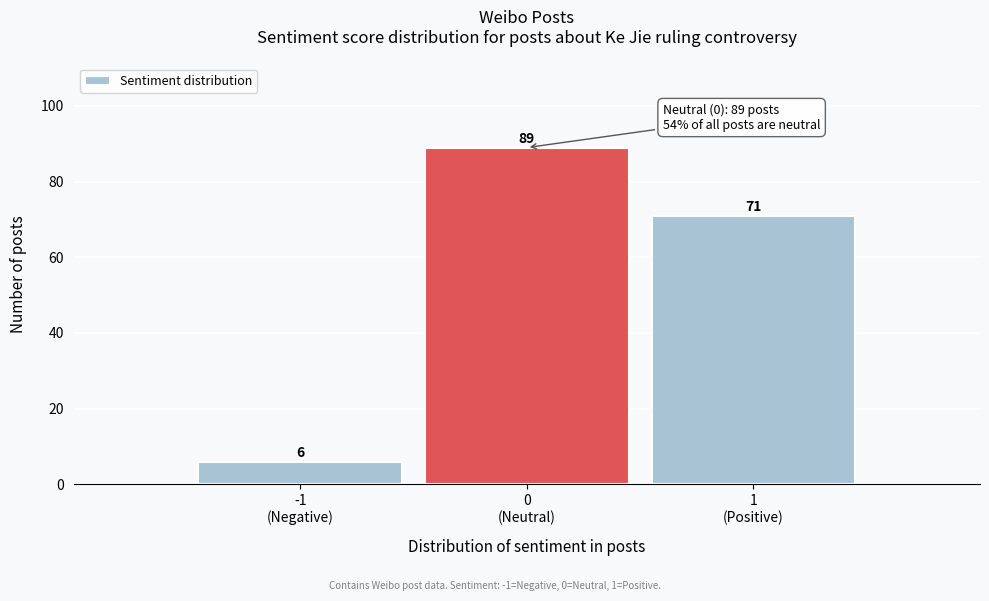

Reading right to left, what are all the values shown in this chart?

71	89	6